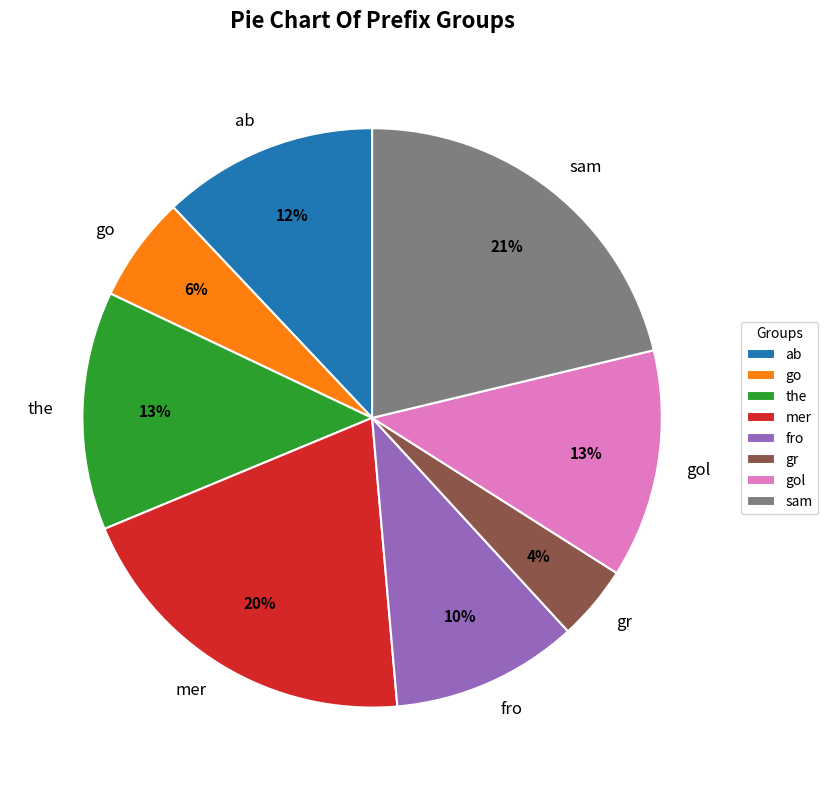

To the nearest percent, what is the average slice percentage?

12%